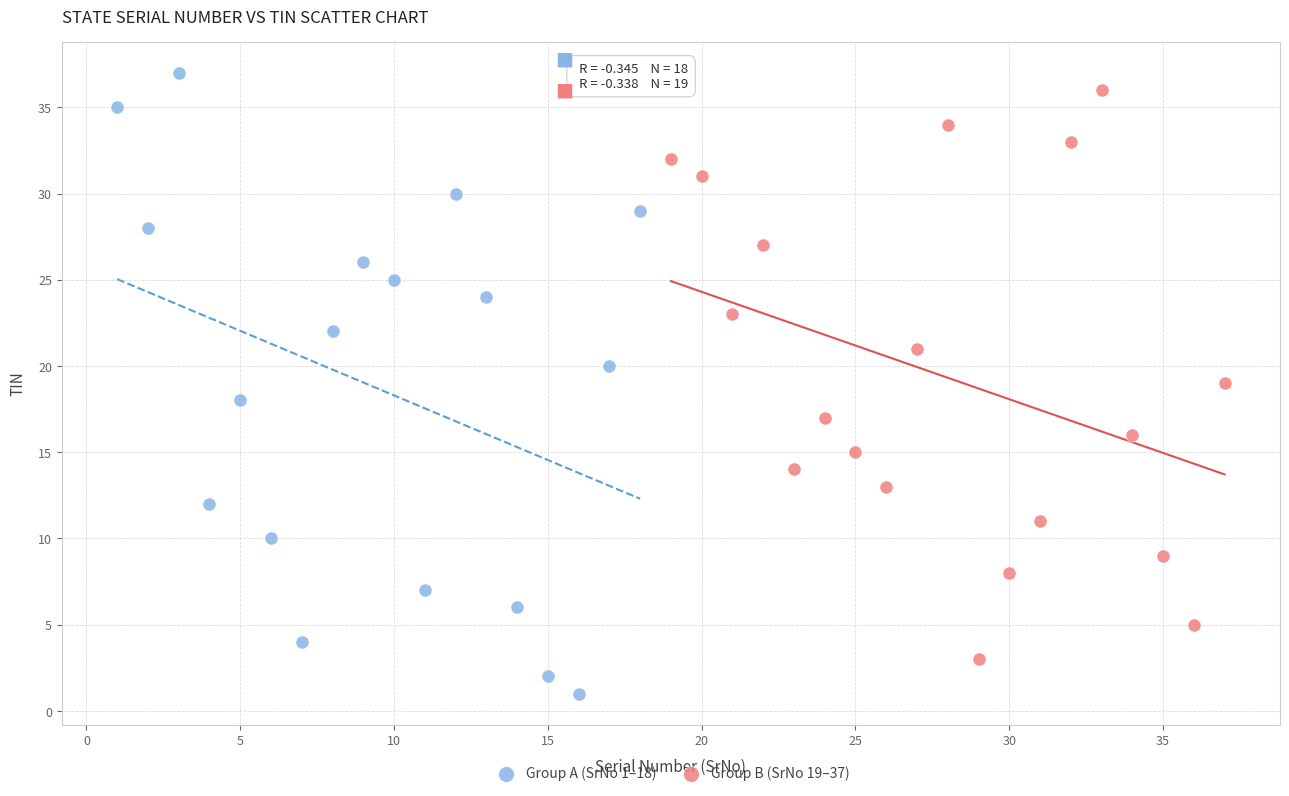

Which series contains the lowest Y value?

Group A (SrNo 1–18)